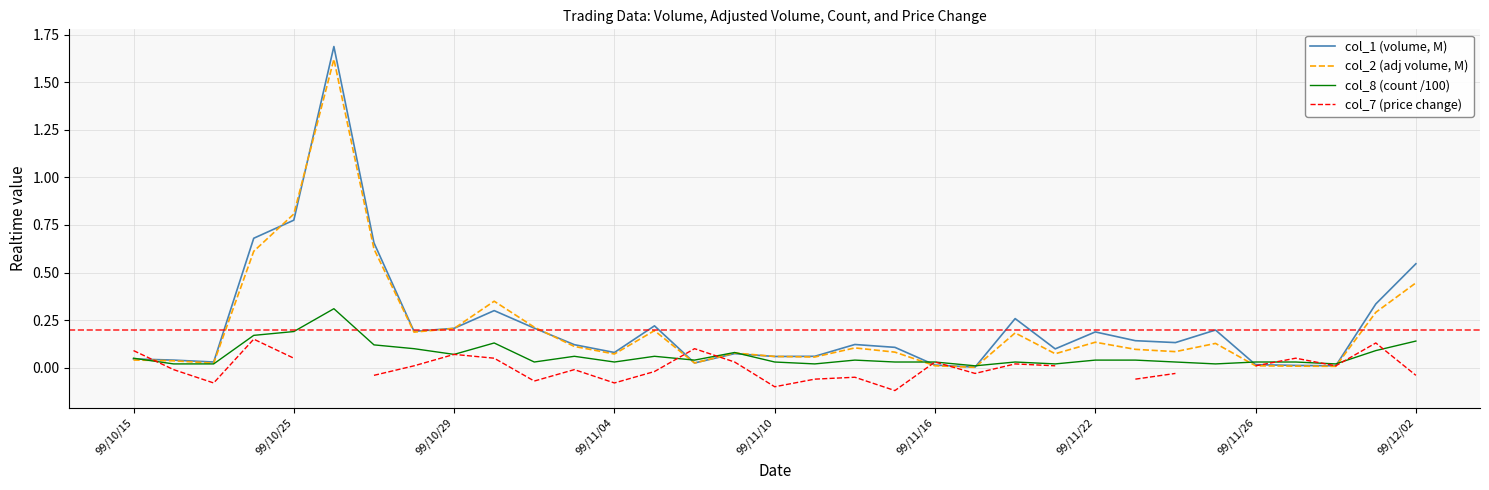

Where does the col_7 (price change) series first go above 0?

99/10/15